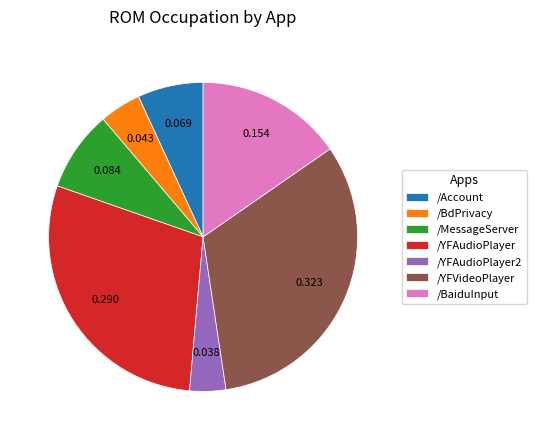

What is the largest slice in the pie chart?

/YFVideoPlayer